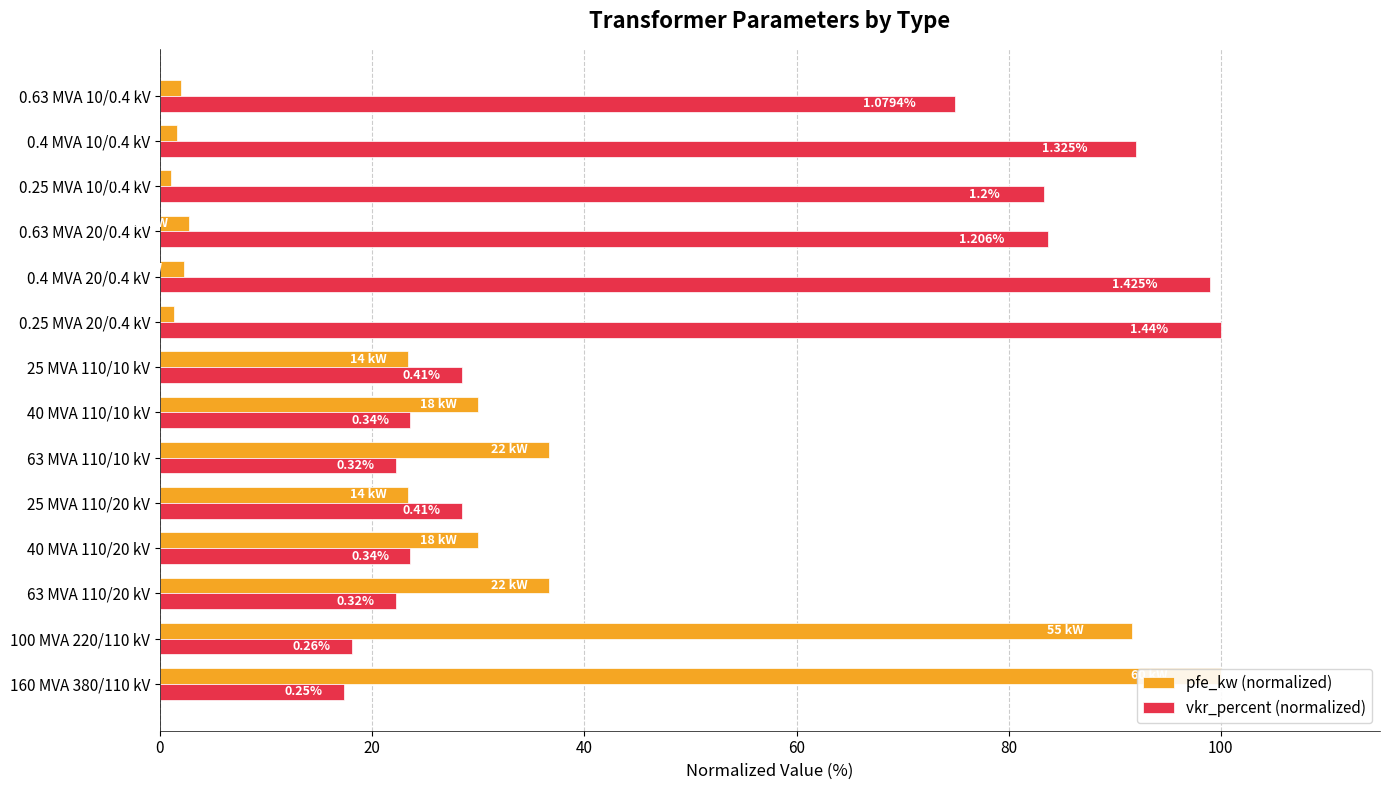

What are all the series names shown in the legend?

pfe_kw (normalized), vkr_percent (normalized)